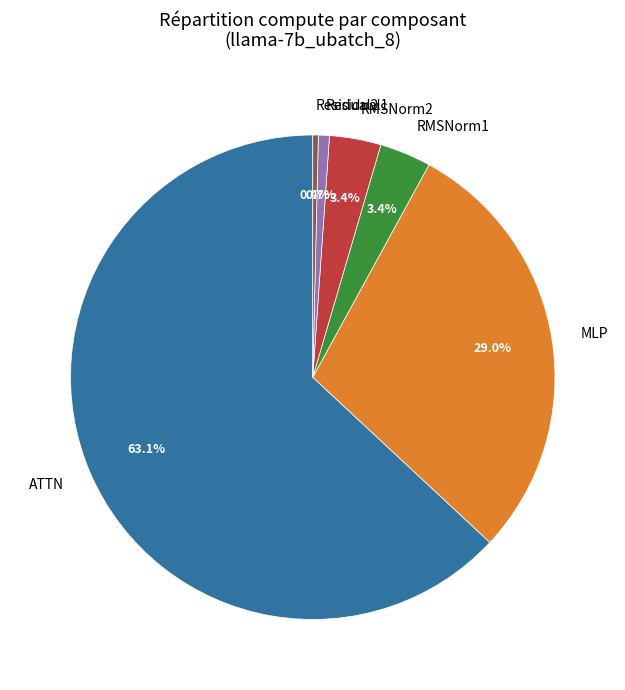

Count the number of slices in the pie.

6